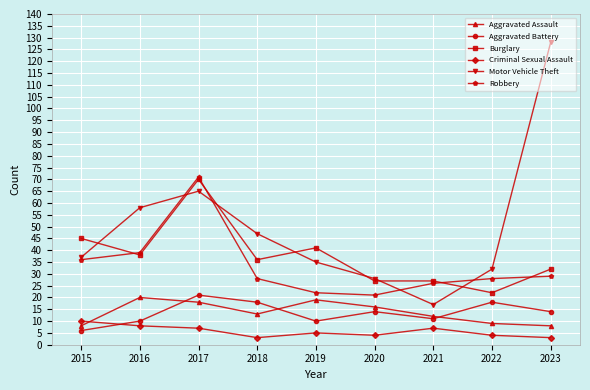

At which label does Motor Vehicle Theft reach its minimum?

2021